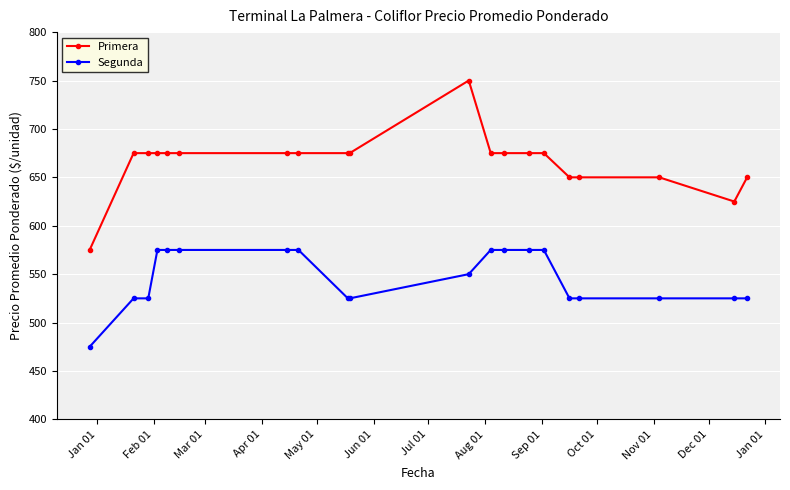

Which series has the largest total across all categories?

Primera